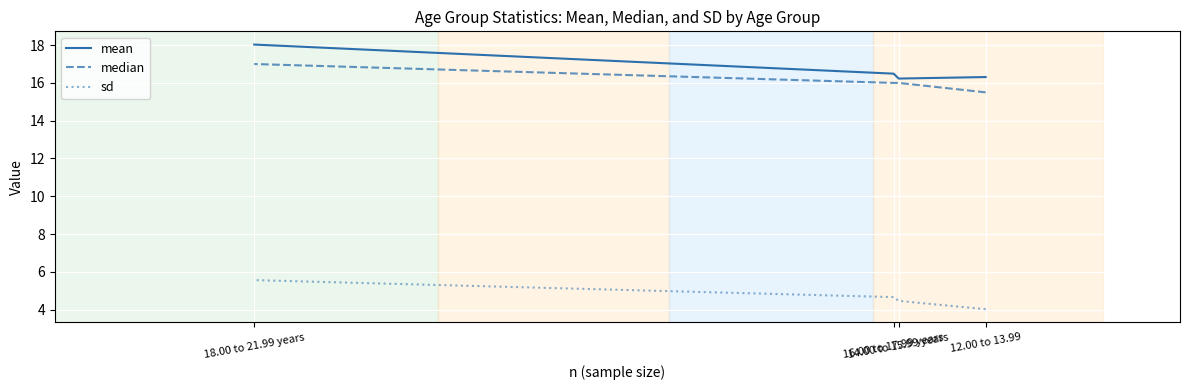

What is the total value across all series at 16.00 to 17.99 years?

37.1